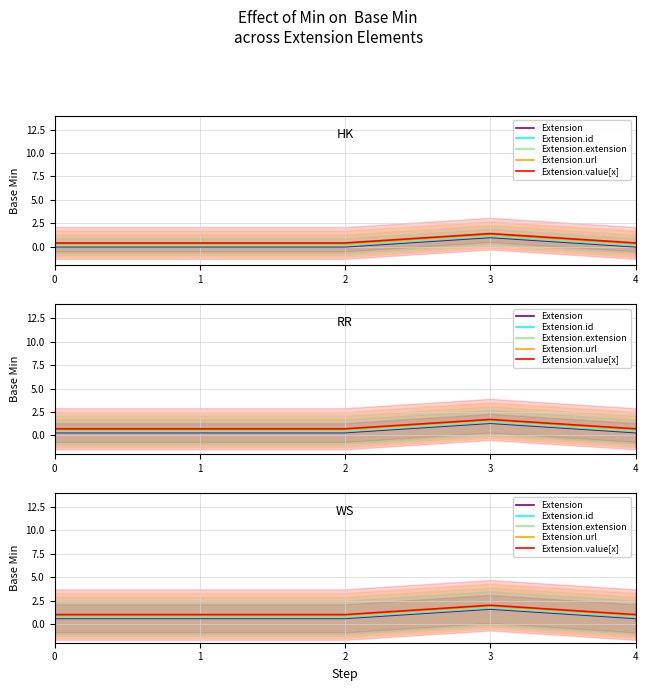

How many interior local peaks does the Extension.url series have?

1